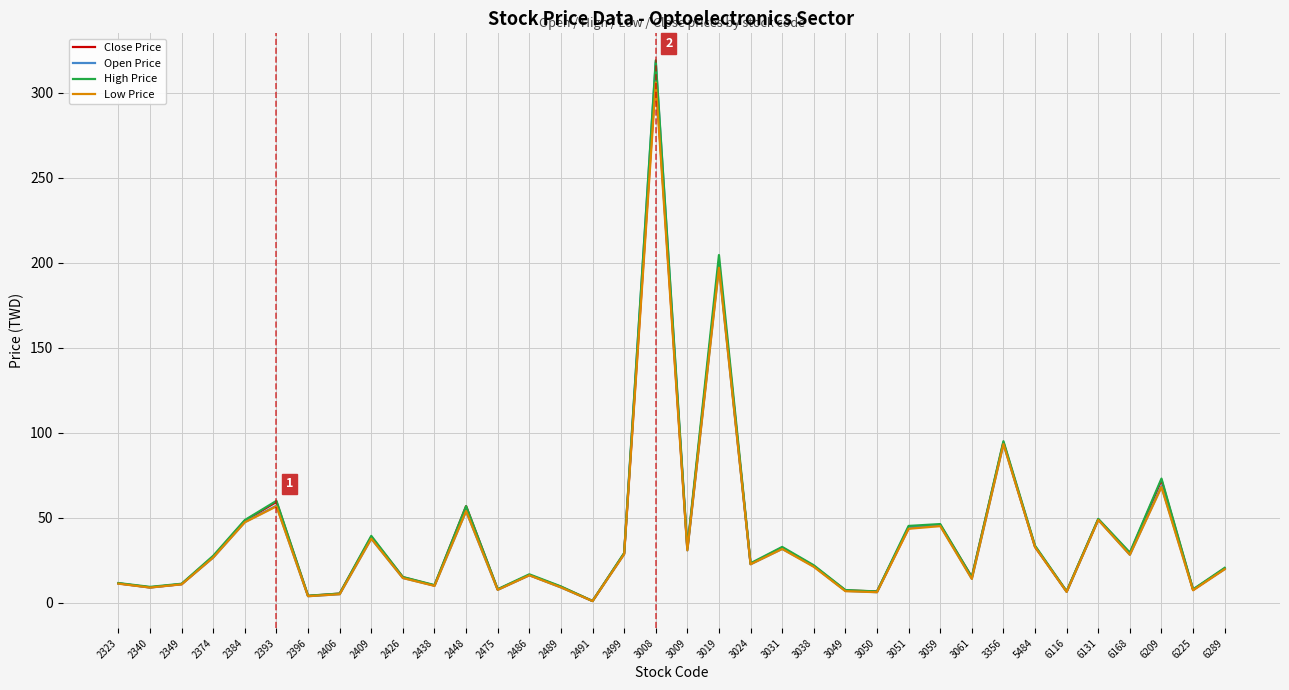

At which category is the sum across all series the highest?

3008